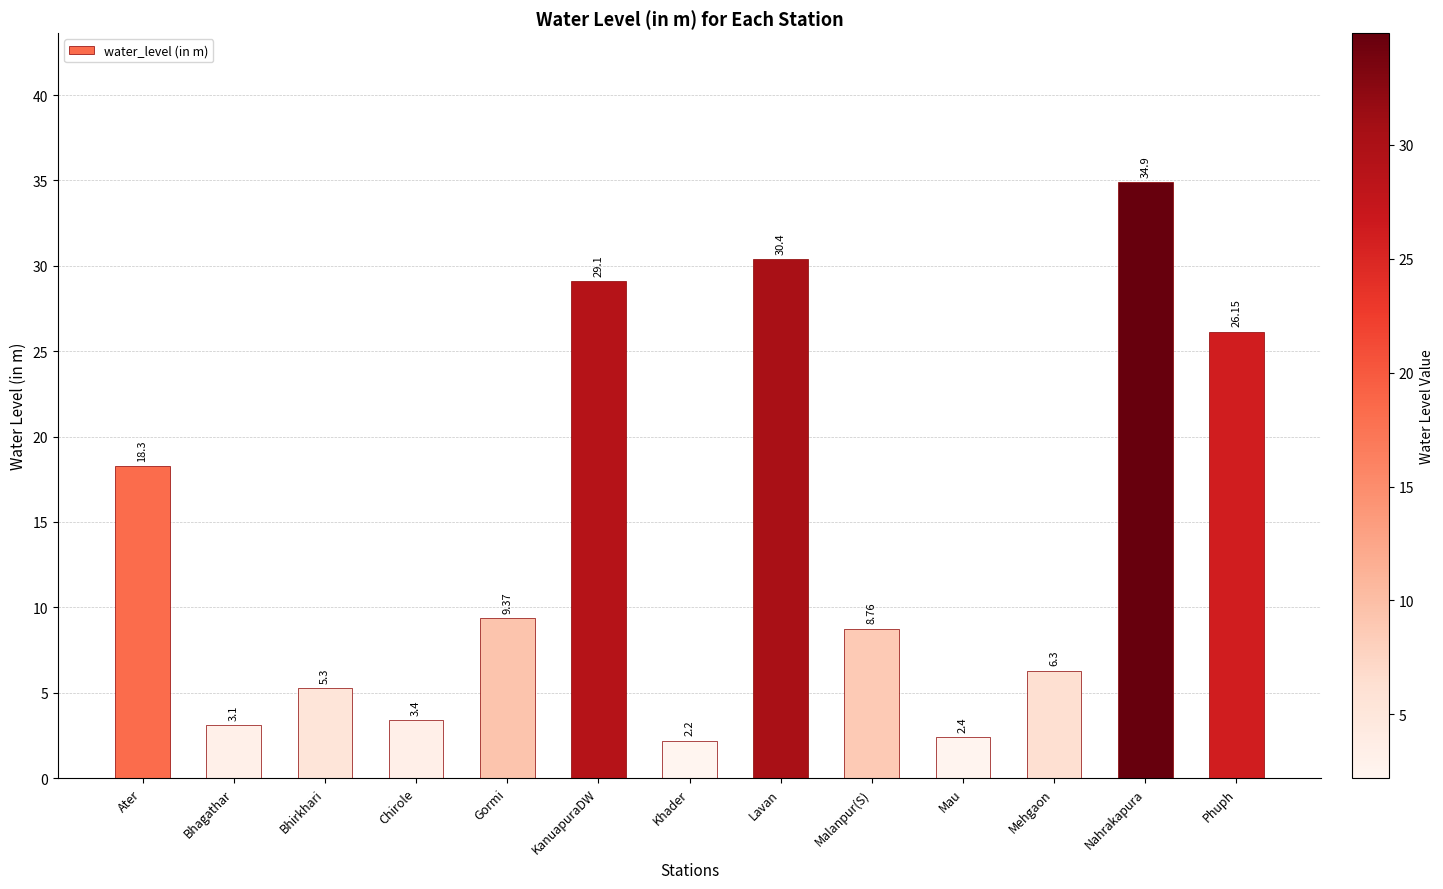

The chart shows a value of 1.2 at Bhirkhari. True or false?

False